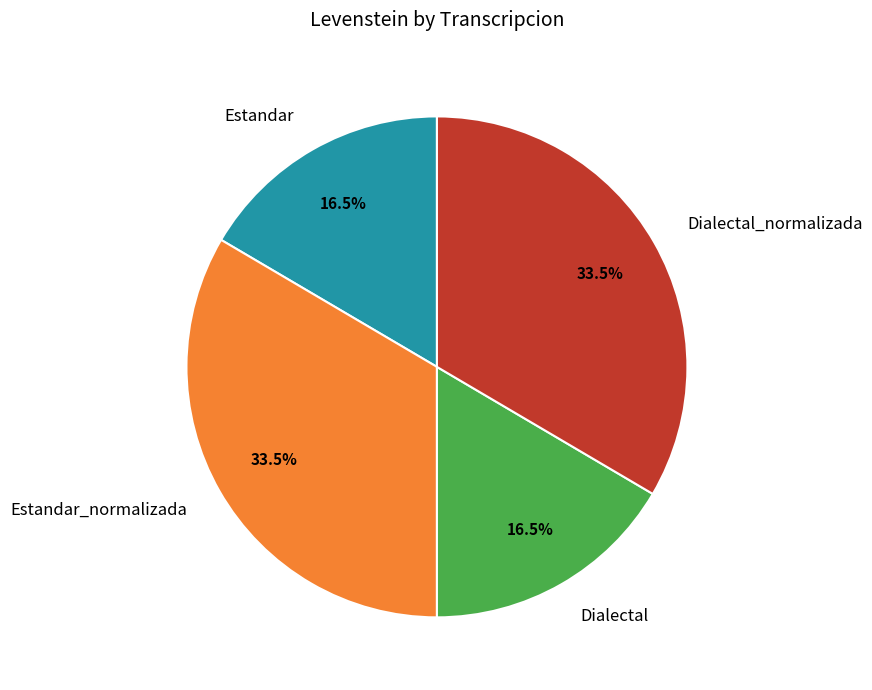

Combined, do Estandar and Dialectal account for over 50%?

No